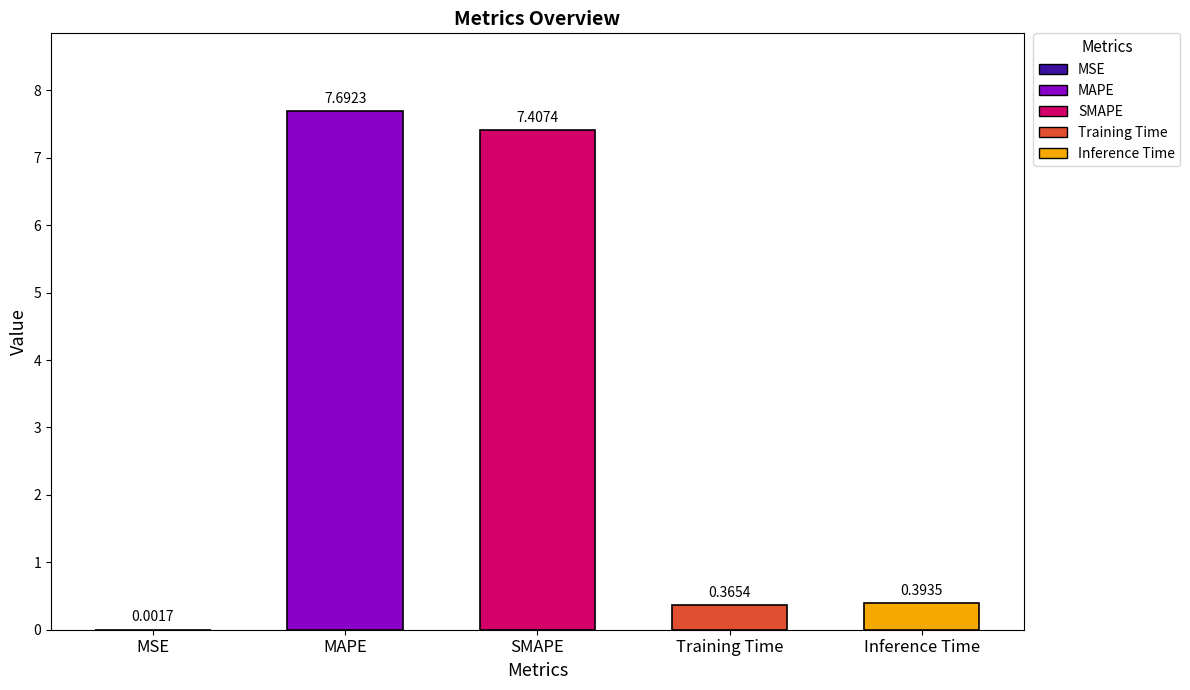

Count the number of data series in this chart.

1